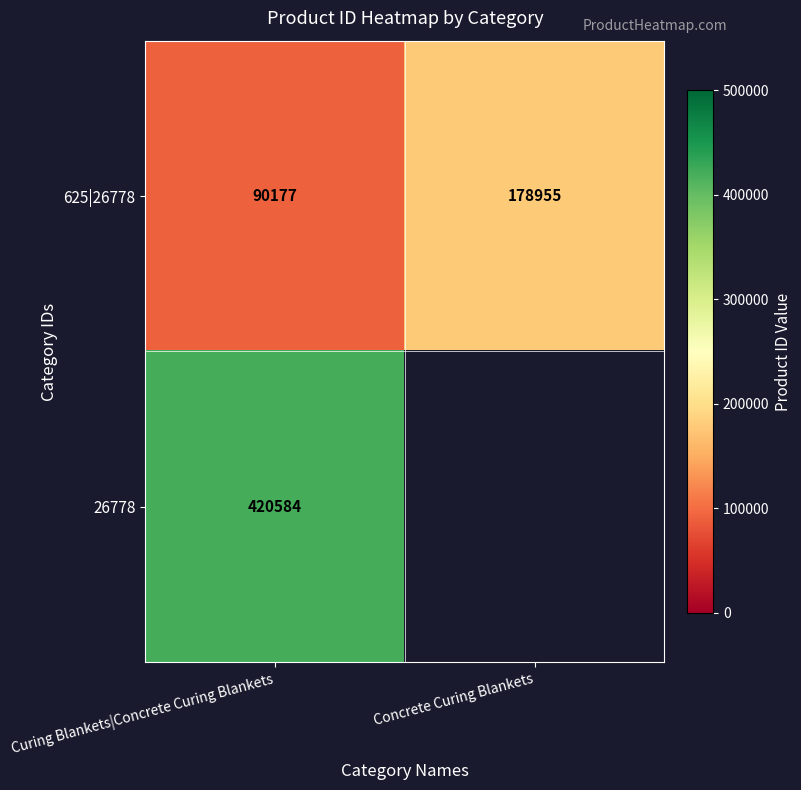

Which has a higher value, Concrete Curing Blankets or Curing Blankets|Concrete Curing Blankets?

Concrete Curing Blankets